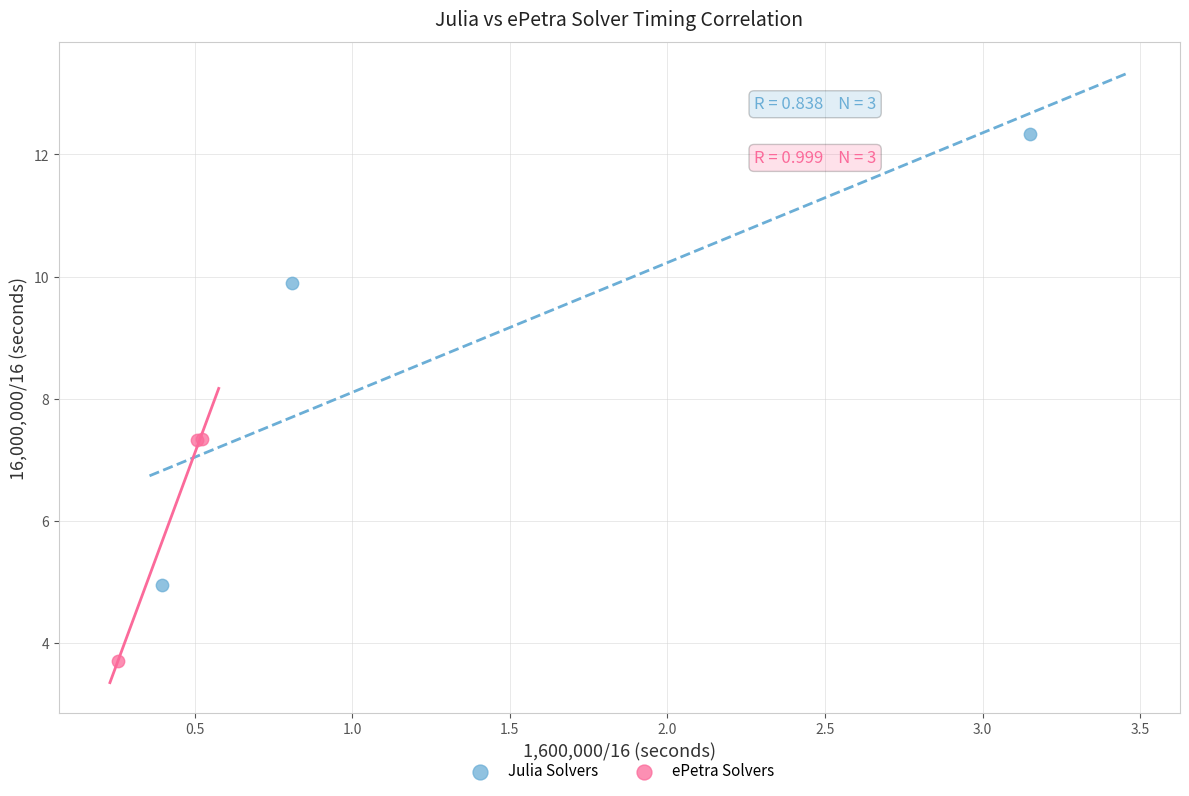

Which series has the largest Y range (max minus min)?

Julia Solvers